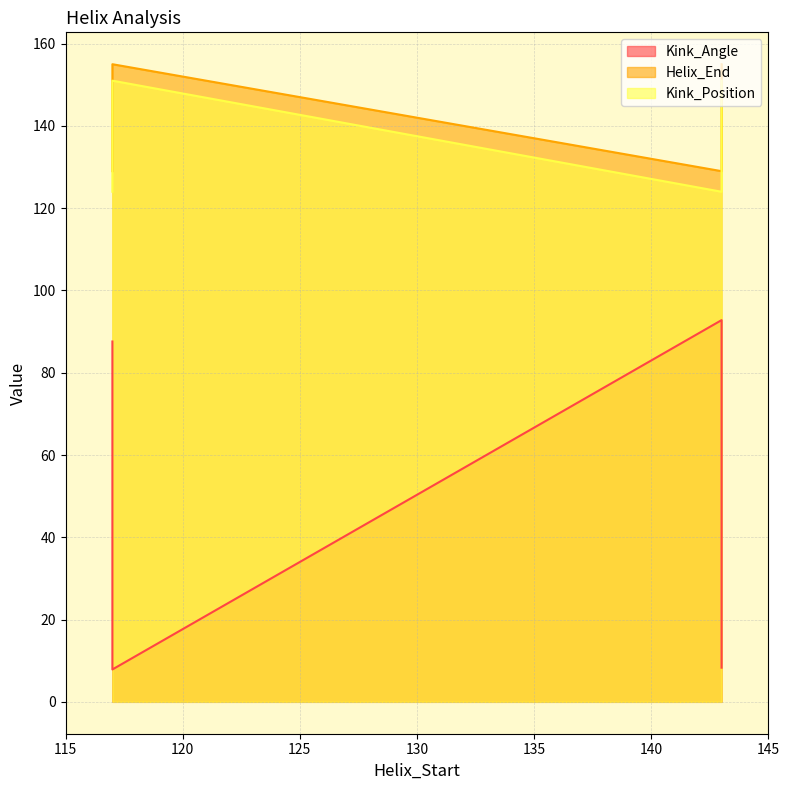

Is the value of Kink_Position at 143 greater than the value of Helix_End at 143?

No